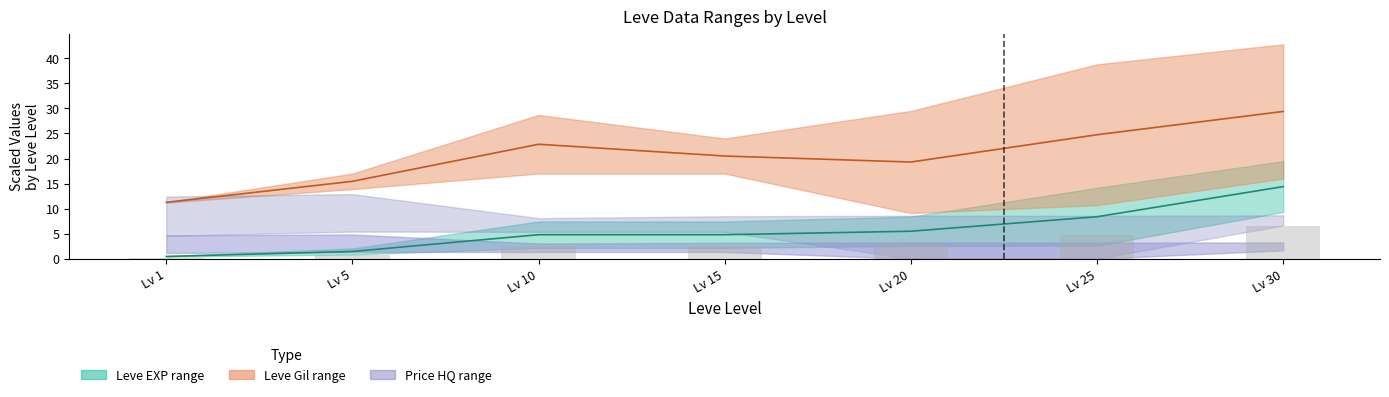

Where does the Leve Gil mean series first go above 20?

Lv 10